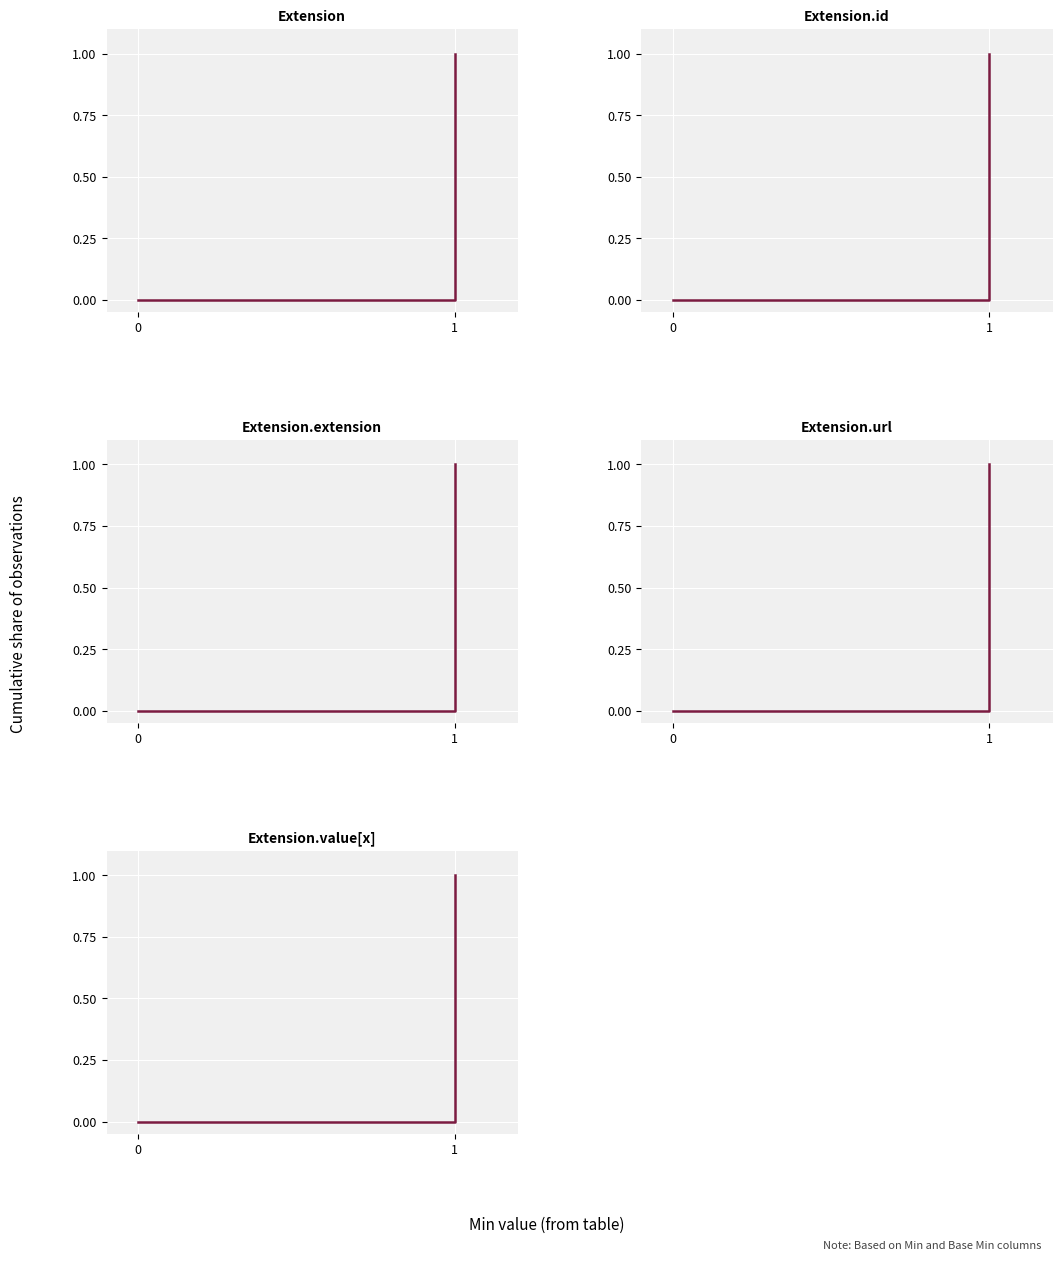

What is the maximum value shown in the chart?

1